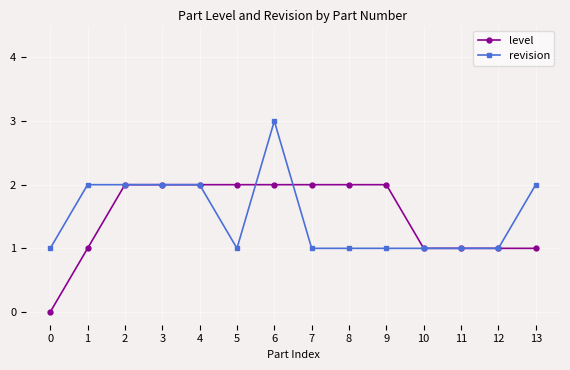

Reading right to left, transcribe all the data shown in this chart.

level: 1	1	1	1	2	2	2	2	2	2	2	2	1	0
revision: 2	1	1	1	1	1	1	3	1	2	2	2	2	1